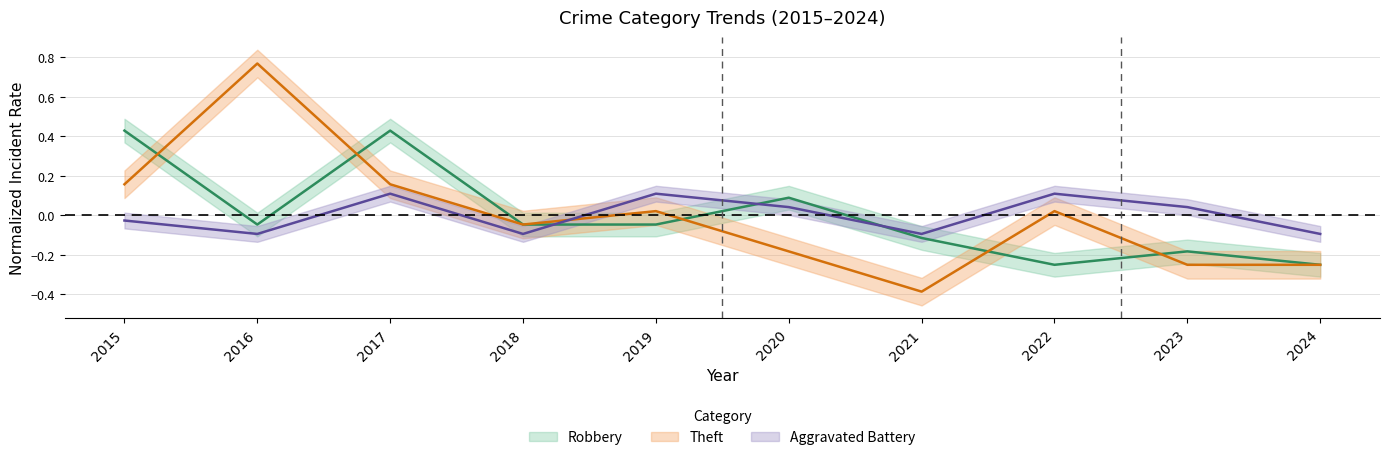

What are all the series names shown in the legend?

Aggravated Battery, Robbery, Theft